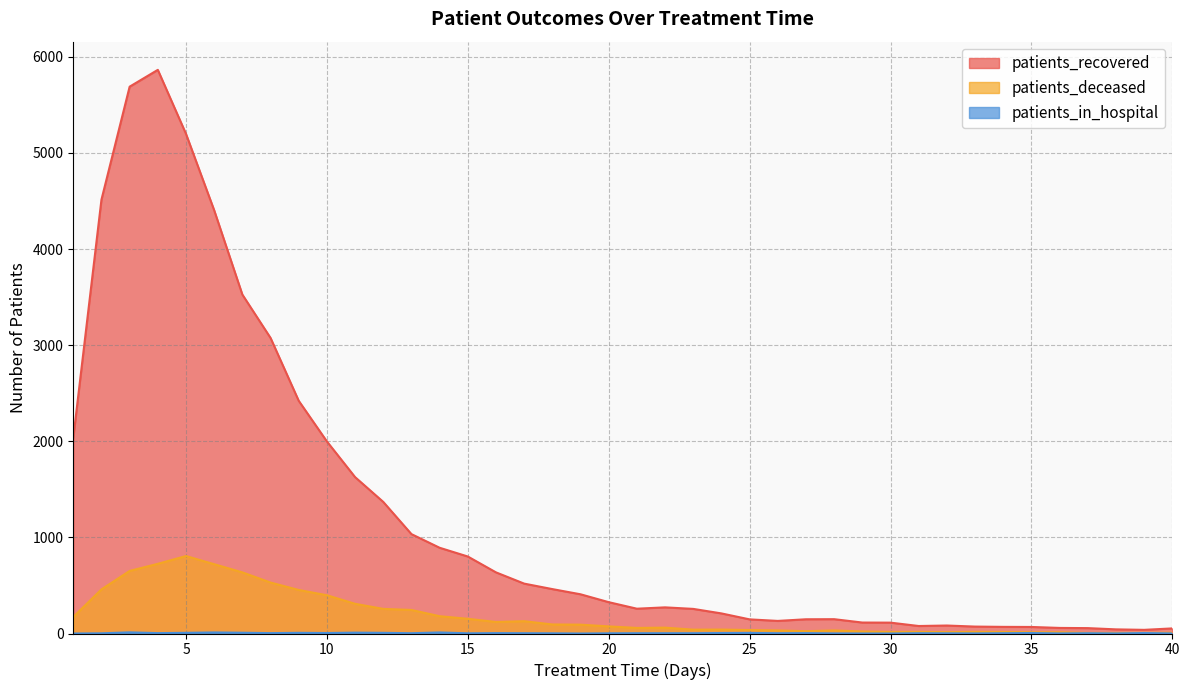

List the series in order of their overall mean, lowest first.

patients_in_hospital, patients_deceased, patients_recovered